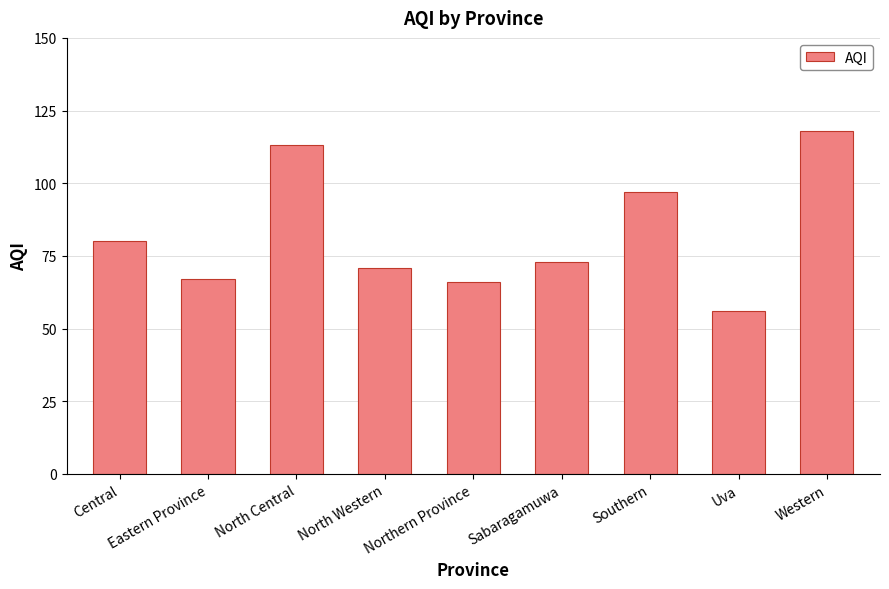

What position from the left is Sabaragamuwa?

6